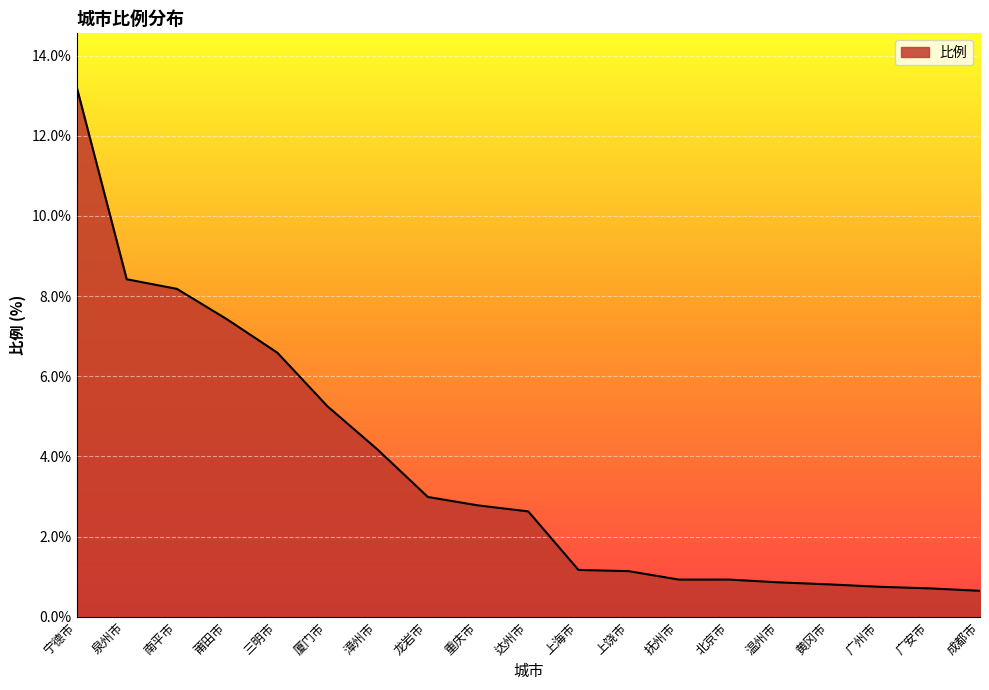

How many lines are shown in the chart?

1